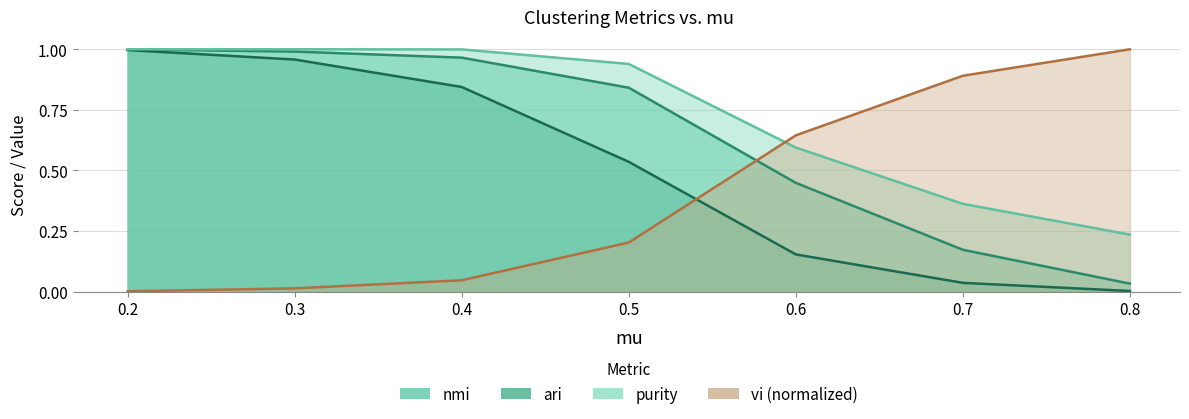

At 0.4, list the series in order from smallest to largest.

vi, ari, nmi, purity